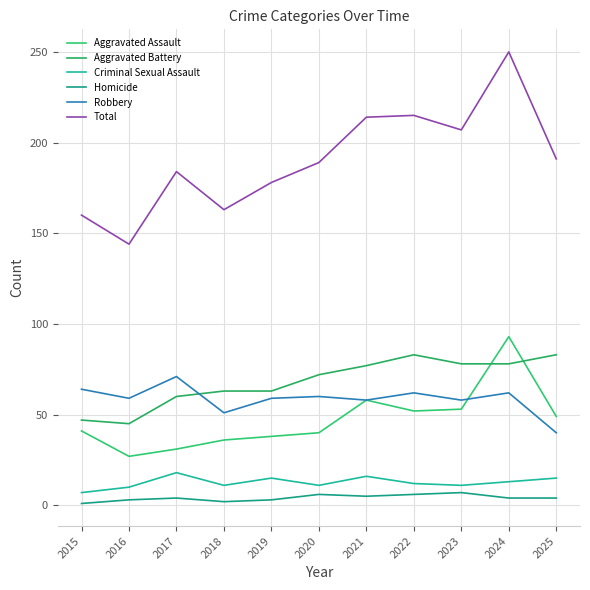

The value of Criminal Sexual Assault at 2018 is 11. True or false?

True